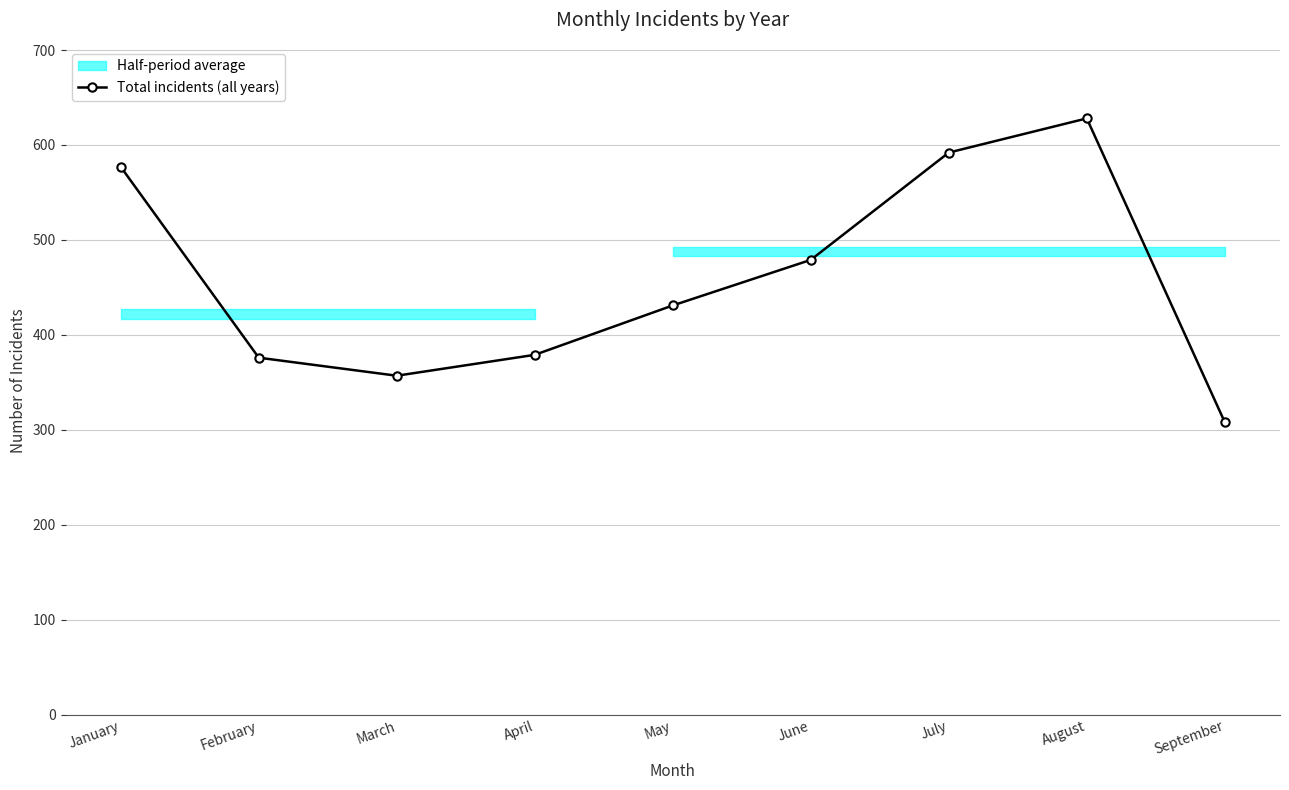

Reading right to left, extract all data points from this chart.

308	628	592	479	431	379	357	376	577